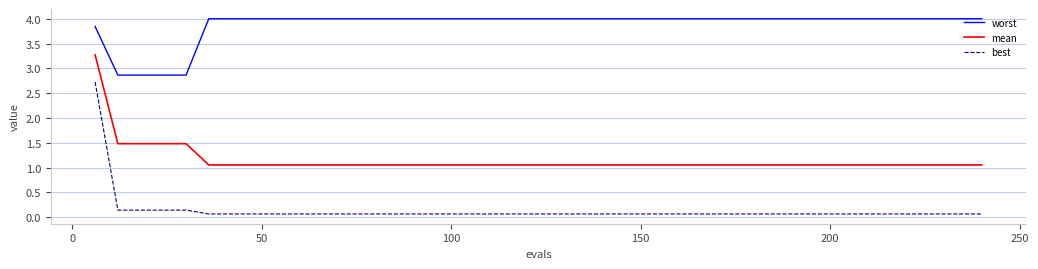

True or false: best and mean intersect in this chart.

False